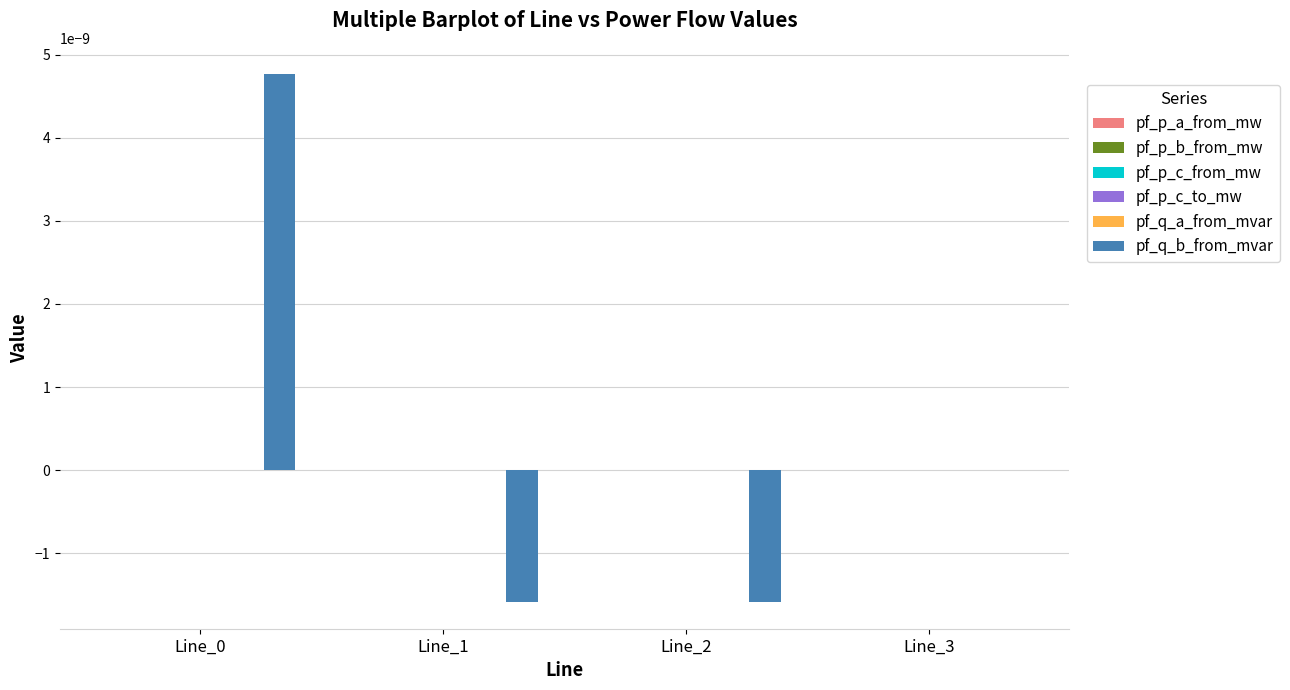

The value of pf_q_b_from_mvar at Line_1 is -0.0. True or false?

True